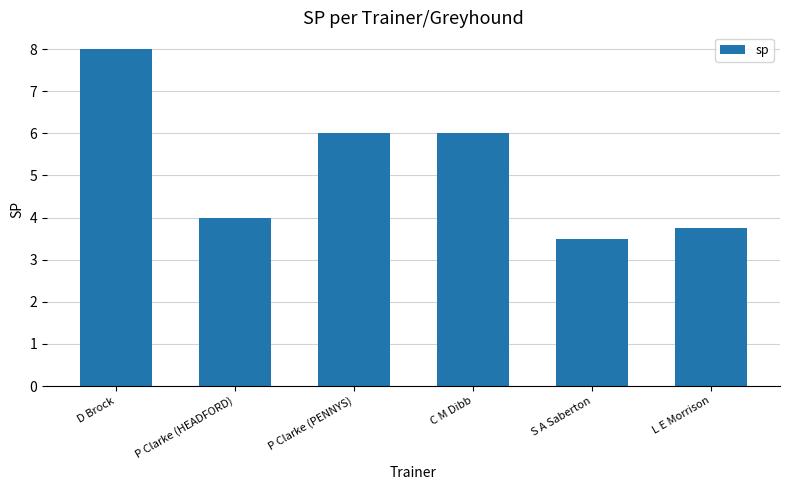

Are the bars horizontal?

No